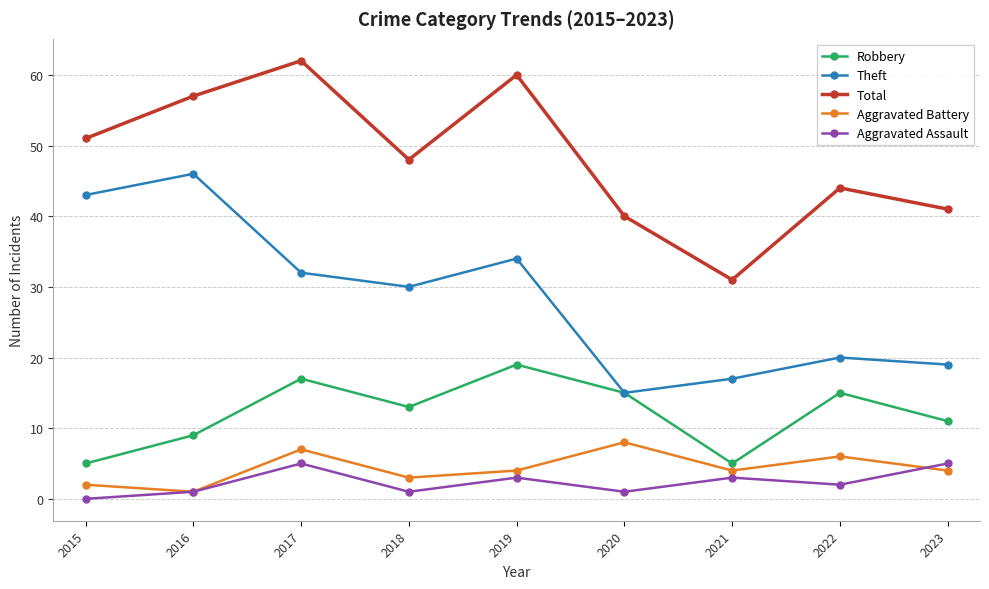

At which label does Aggravated Assault first exceed 2?

2017